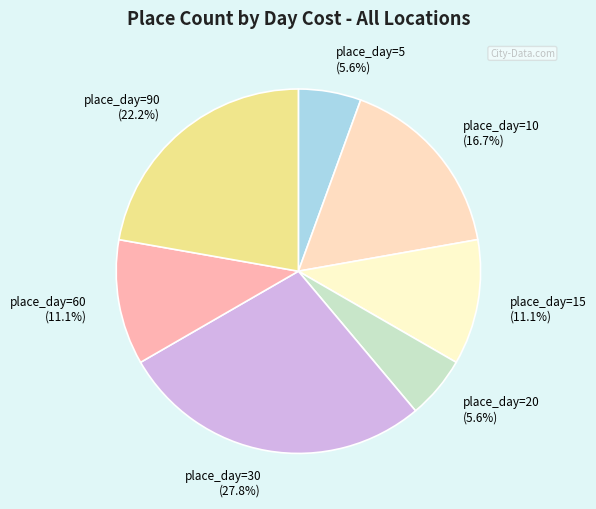

True or false: place_day=20 accounts for 11% of the total.

False